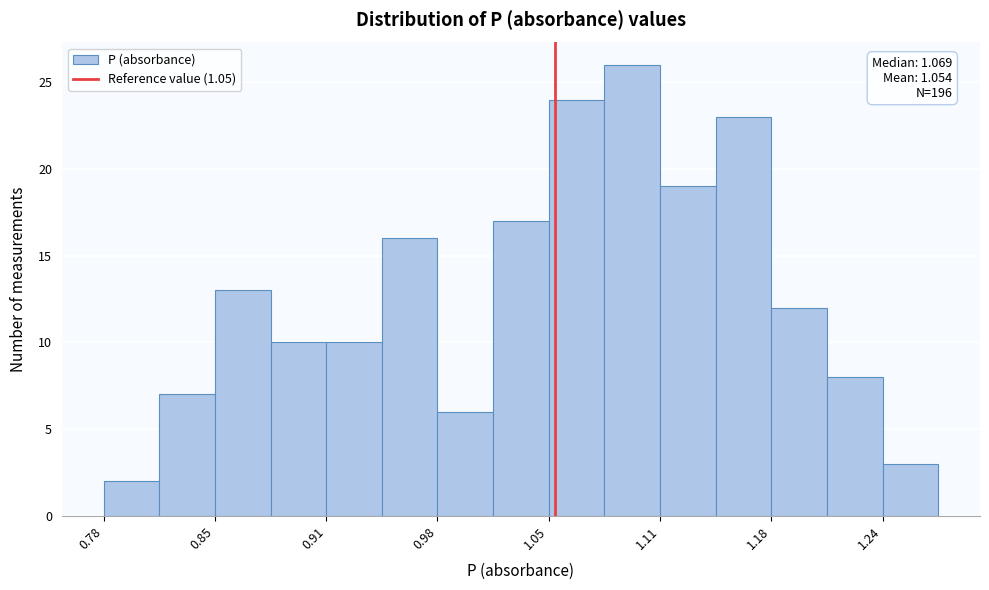

Around what value on the x-axis is the tallest bar? Give the approximate position of its centre, as read against the axis.

1.10